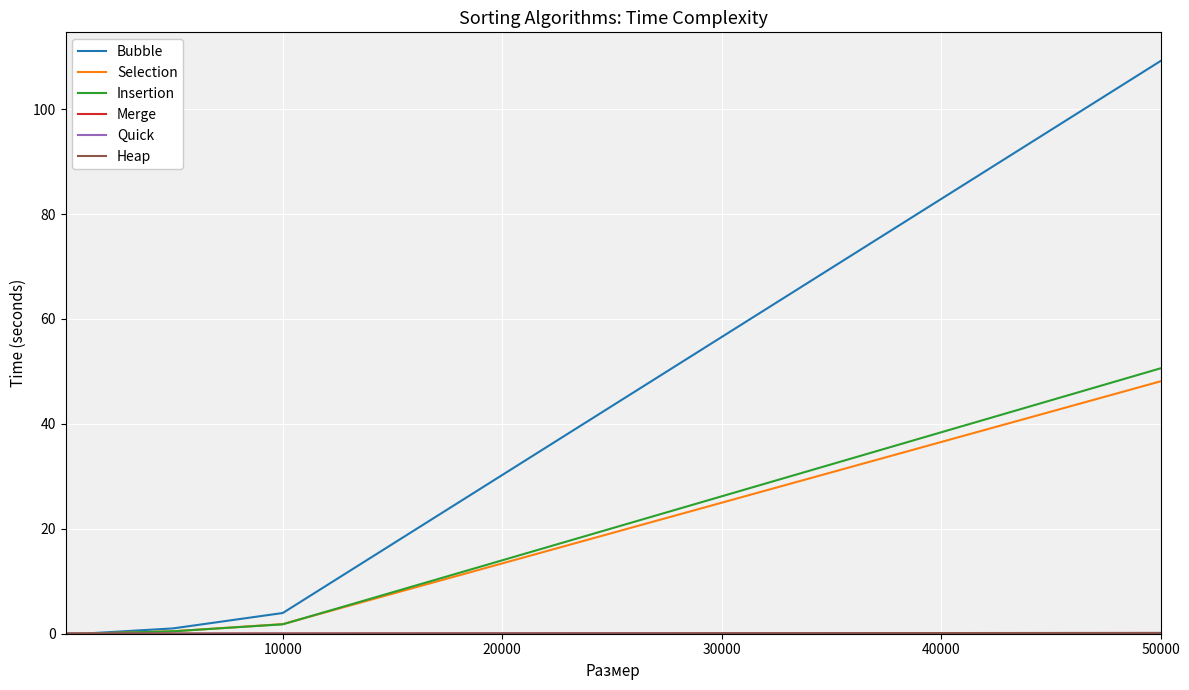

Which series has the widest spread of values?

Bubble